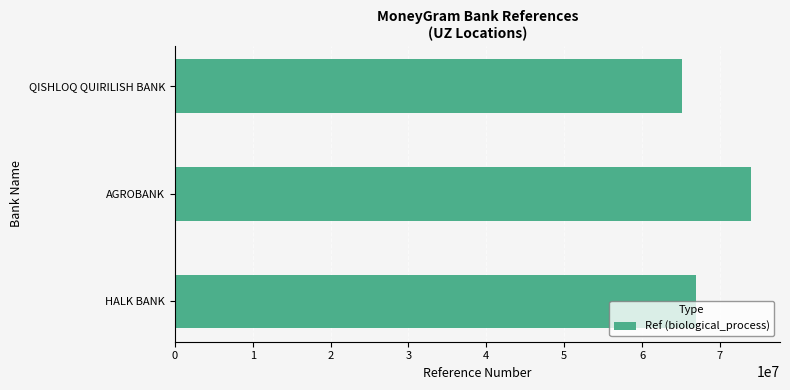

What is the difference between the maximum and second lowest values?

7145698